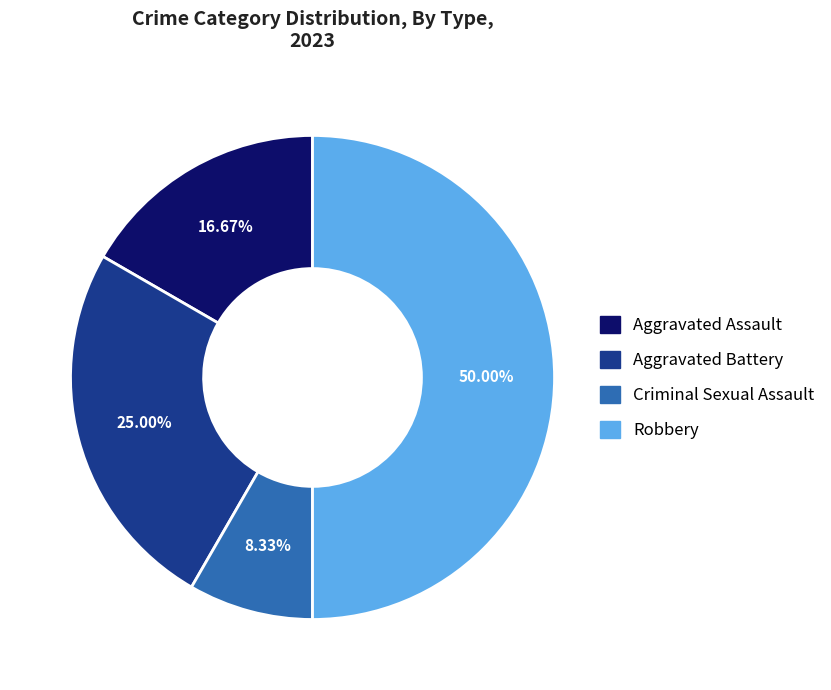

What is the largest slice in the pie chart?

Robbery